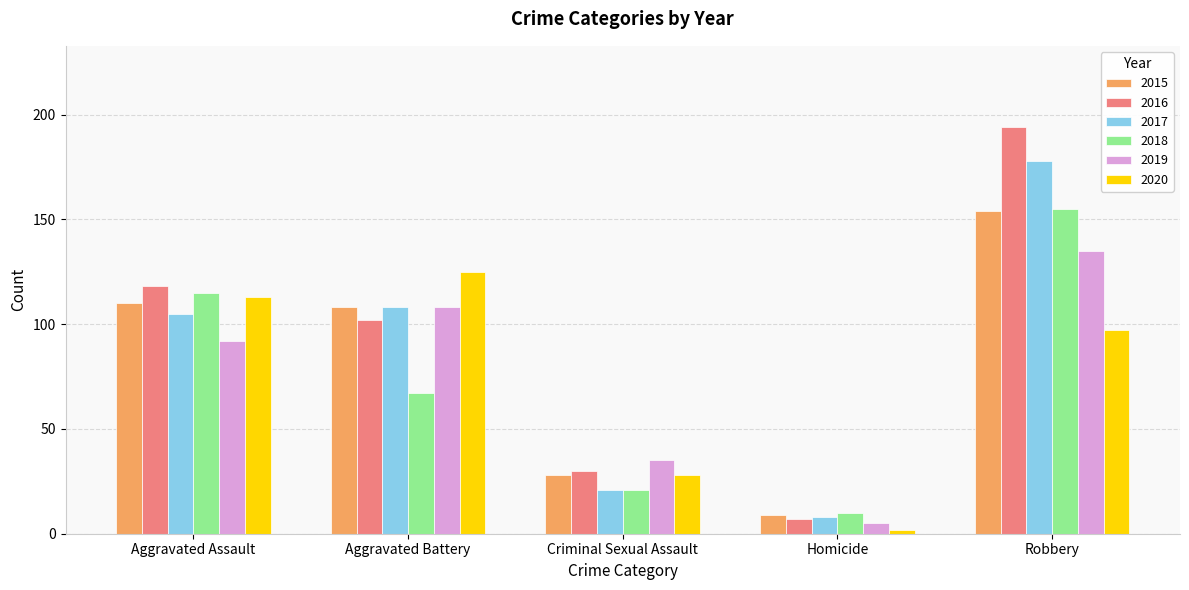

Which category has the highest value in the 2017 series?

Robbery